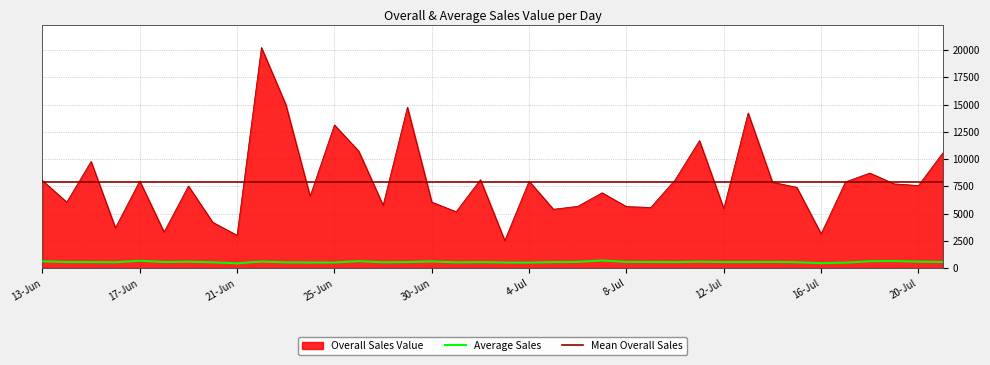

How many lines are shown in the chart?

2